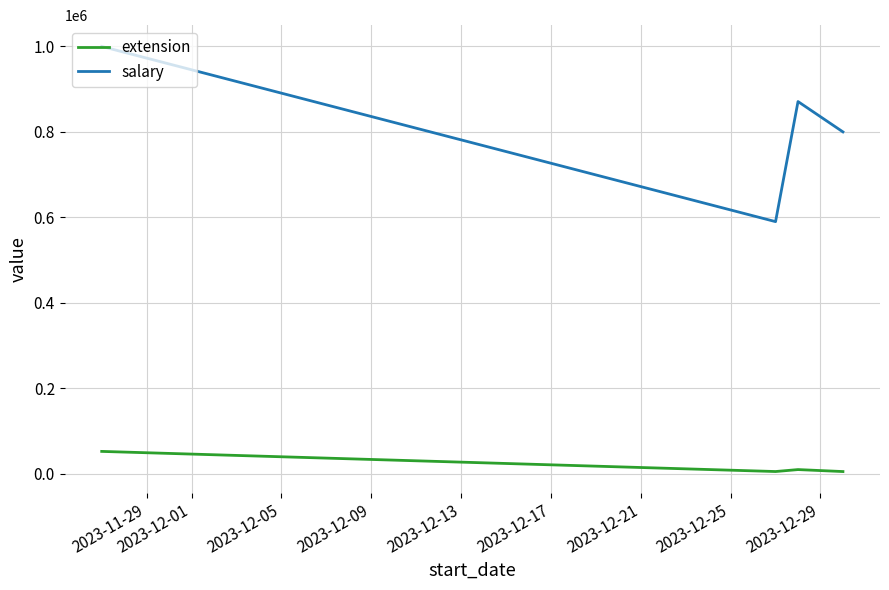

What is the average value of the salary series?

815250